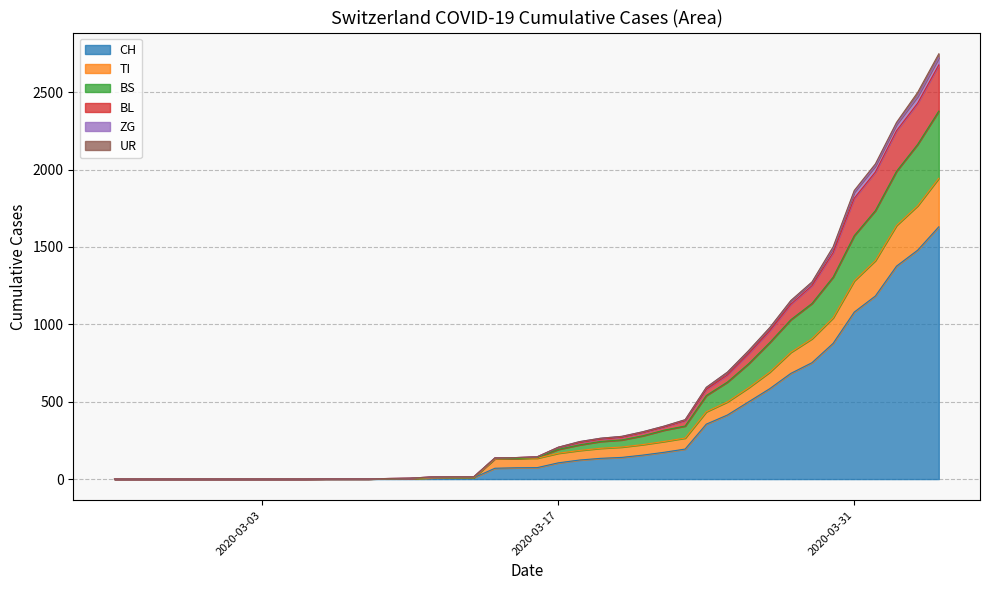

Does the chart display data point markers on the line(s)?

No